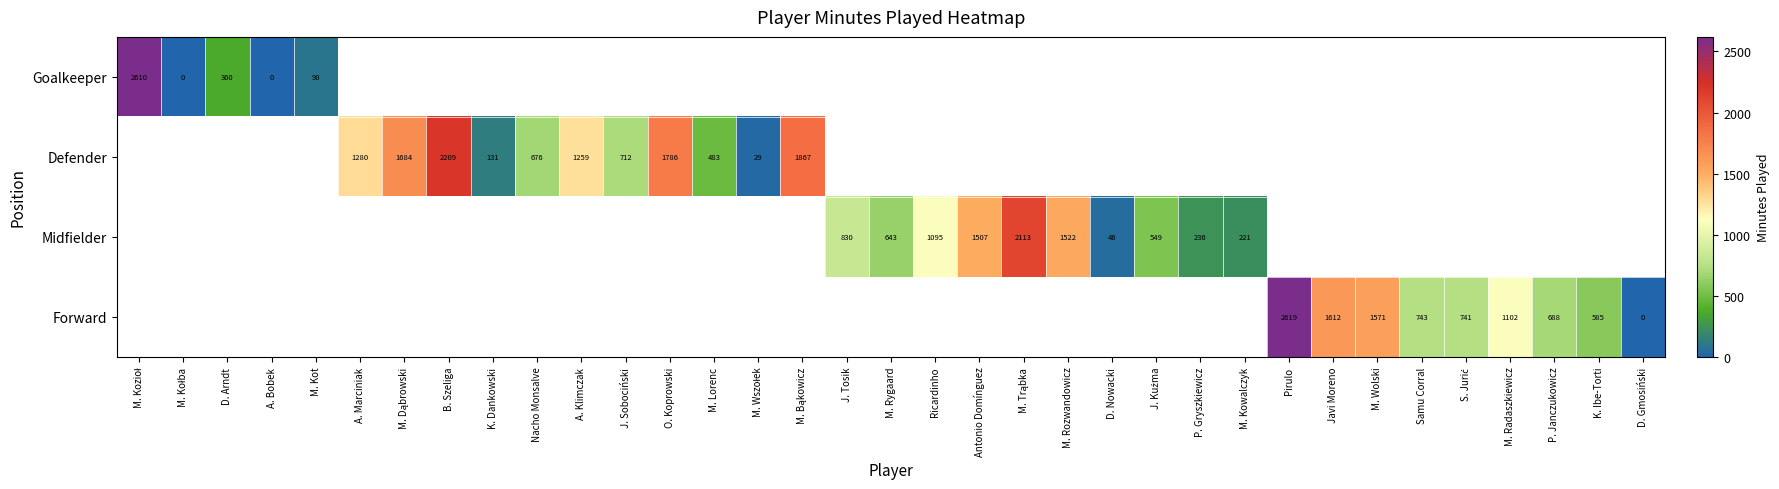

Which category has the highest value across all series?

Pirulo